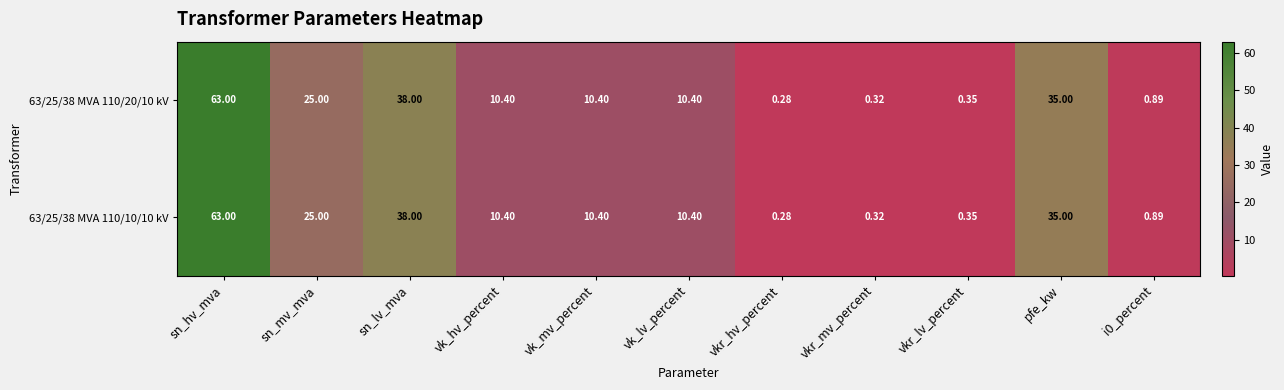

Where is 63/25/38 MVA 110/10/10 kV nearest to the value 31?

pfe_kw